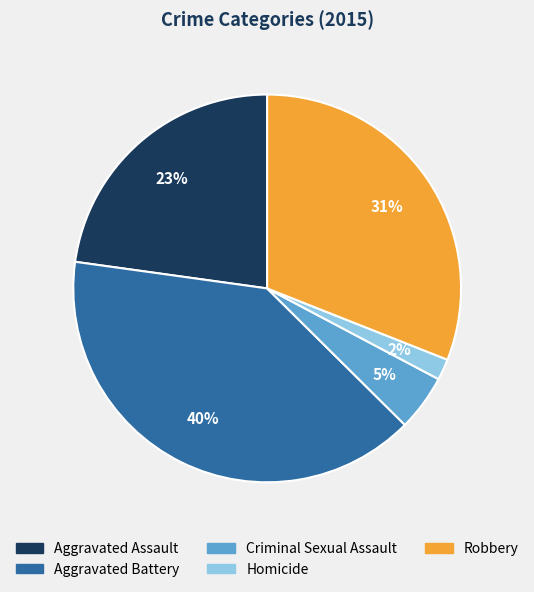

To the nearest percent, what is the average slice percentage?

20%